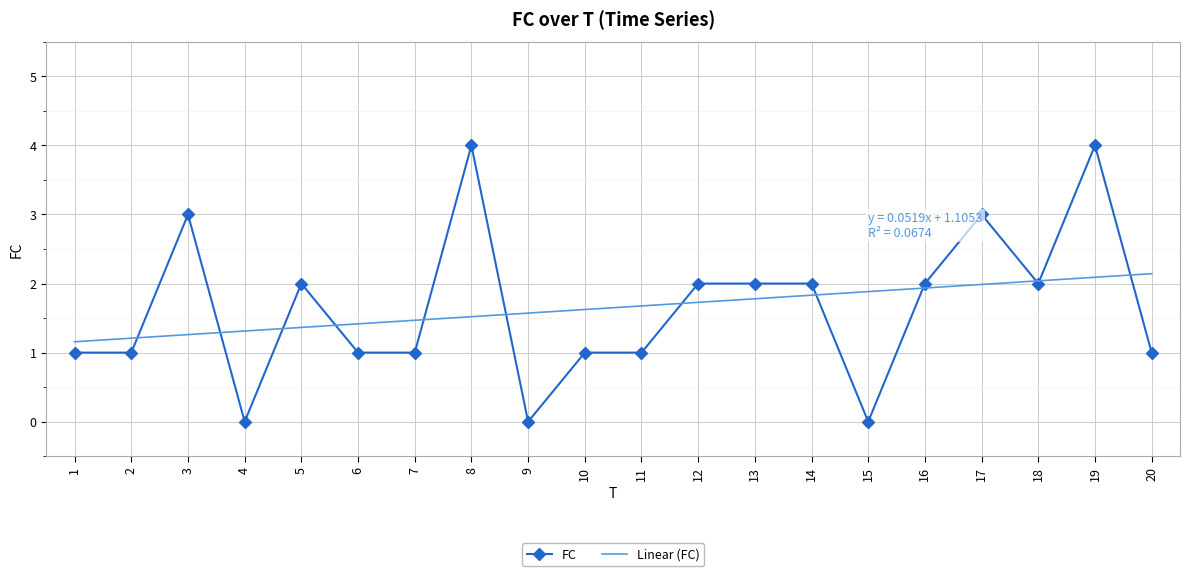

Is the value of FC at 10 greater than the value of Linear (FC) at 20?

No